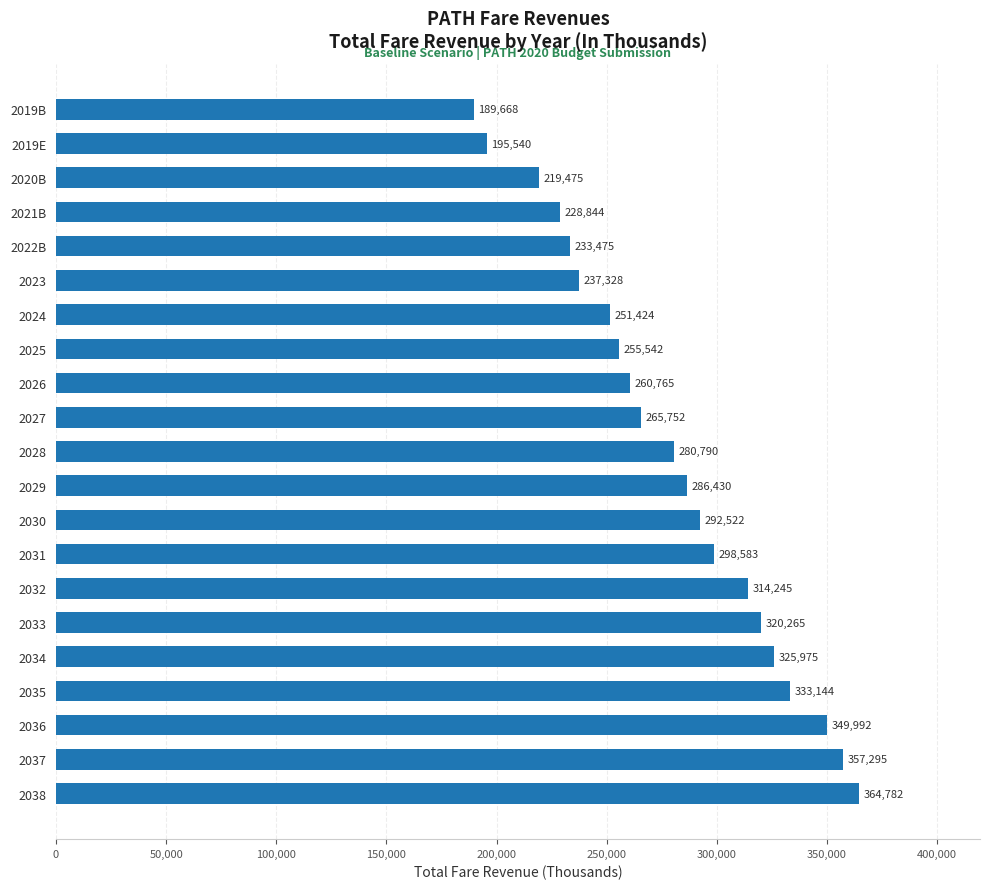

At which label is the value closest to 277224?

2028